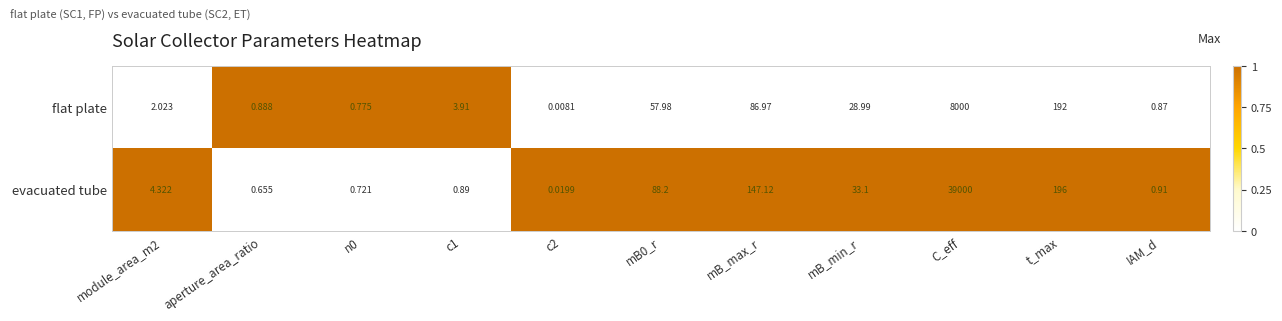

Which category has the highest value in the flat plate series?

C_eff